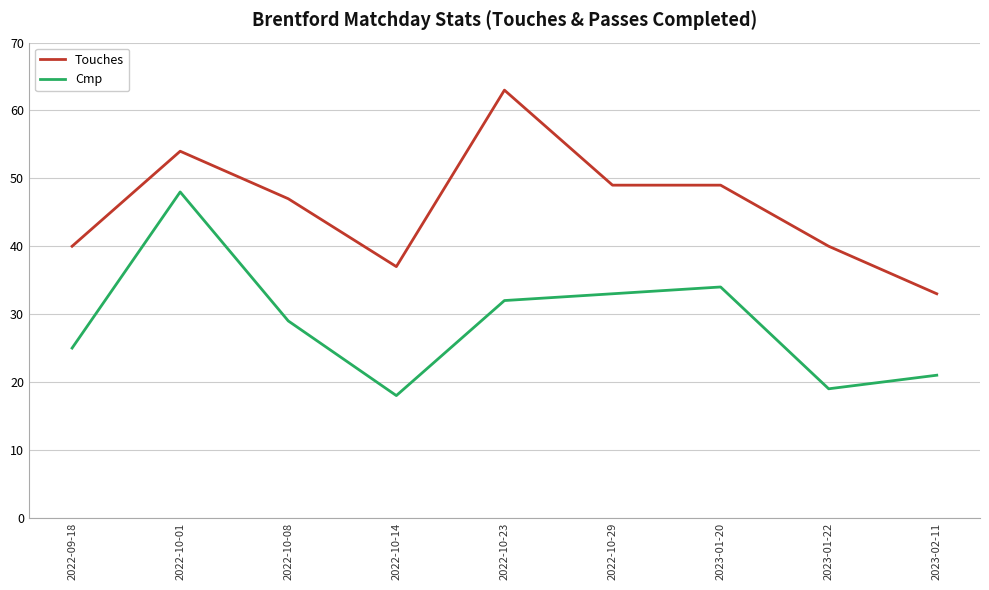

What is the difference between the maximum and minimum values in the Touches series?

30